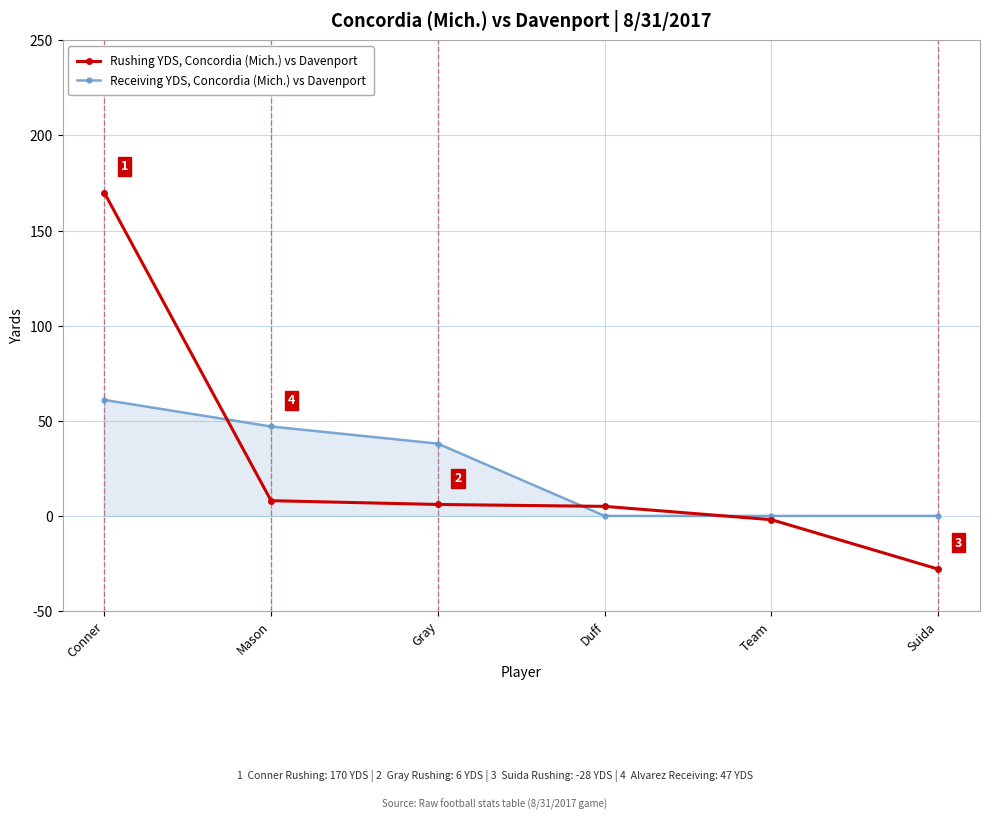

What is the sum of all Rushing YDS, Concordia (Mich.) vs Davenport values?

159